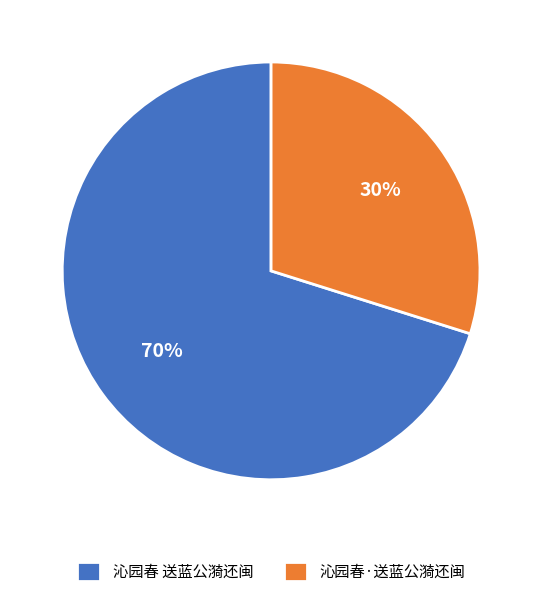

Is it true that 沁园春·送蓝公漪还闽 is 23% of the pie?

False